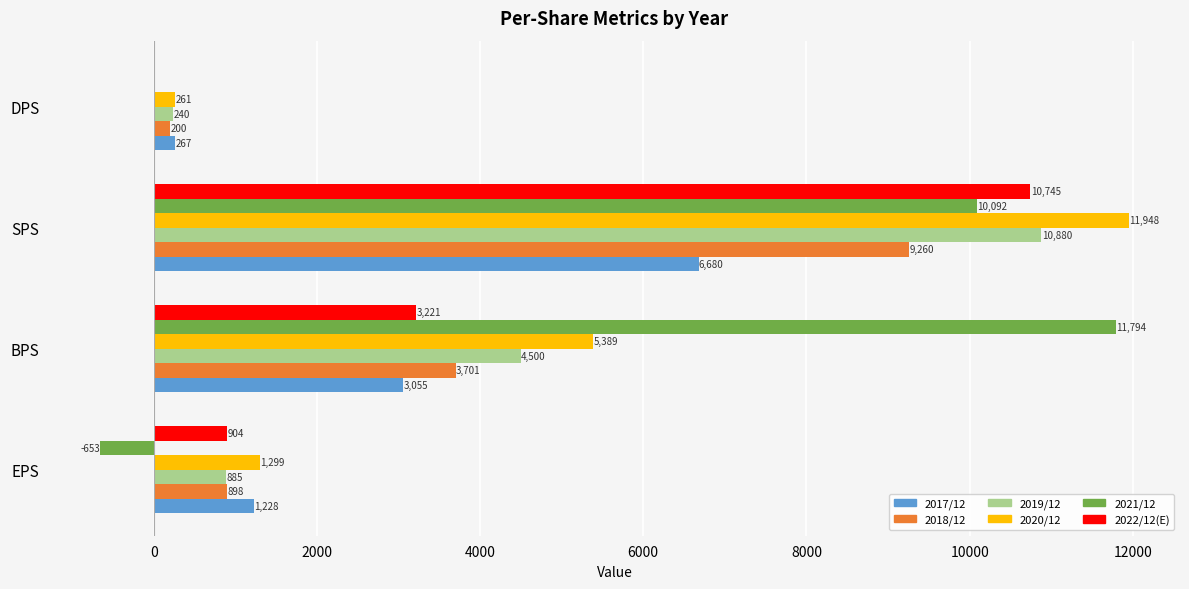

The value of 2019/12 at BPS is 6502. True or false?

False